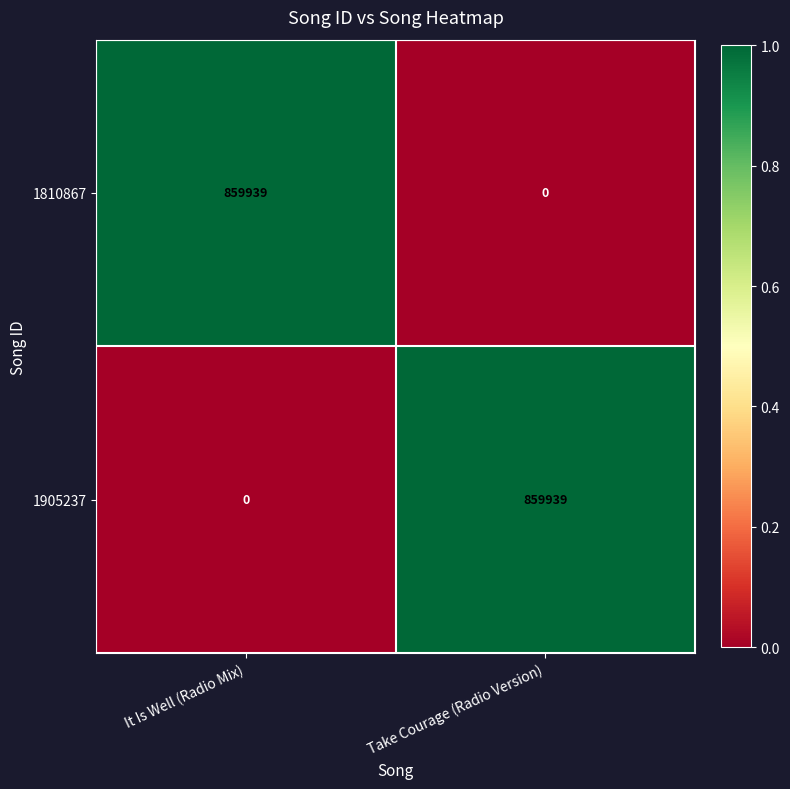

Rank the categories by 1810867 value from lowest to highest.

Take Courage (Radio Version), It Is Well (Radio Mix)